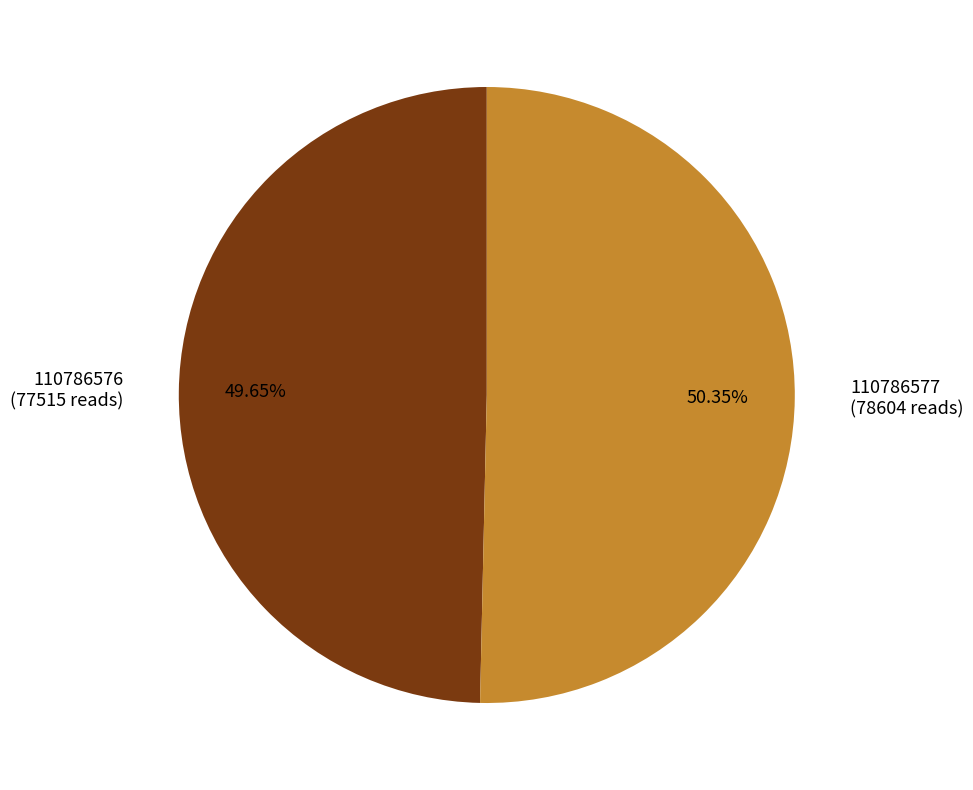

Between 110786577 and 110786576, which is larger?

110786577